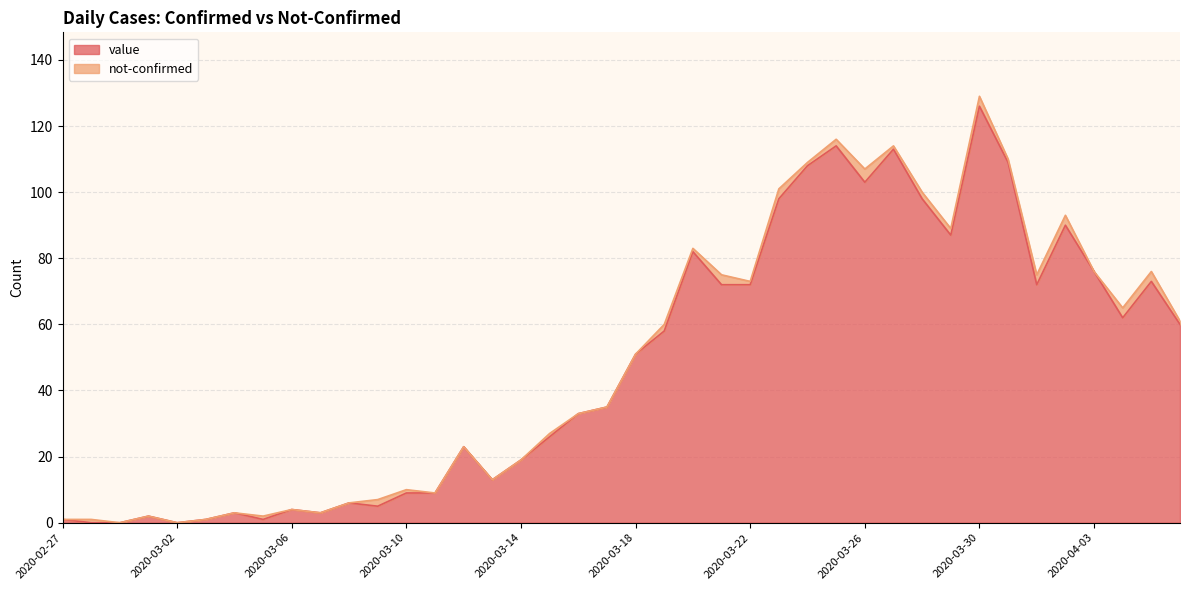

Rank the categories by value from lowest to highest.

2020-02-28, 2020-02-29, 2020-03-02, 2020-02-27, 2020-03-03, 2020-03-05, 2020-03-01, 2020-03-04, 2020-03-07, 2020-03-06, 2020-03-09, 2020-03-08, 2020-03-10, 2020-03-11, 2020-03-13, 2020-03-14, 2020-03-12, 2020-03-15, 2020-03-16, 2020-03-17, 2020-03-18, 2020-03-19, 2020-04-06, 2020-04-04, 2020-03-21, 2020-03-22, 2020-04-01, 2020-04-05, 2020-04-03, 2020-03-20, 2020-03-29, 2020-04-02, 2020-03-23, 2020-03-28, 2020-03-26, 2020-03-24, 2020-03-31, 2020-03-27, 2020-03-25, 2020-03-30